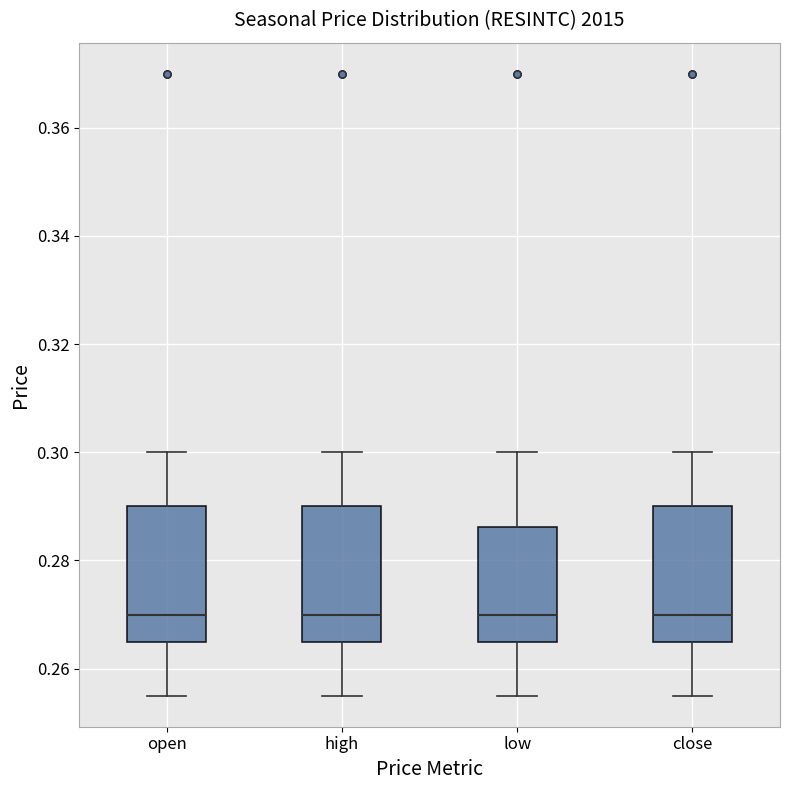

Reading left to right, read every box against the y-axis: the position of its median line, the range the box covers, and the ends of its whiskers. The values are not printed on the chart, so give them approximately, as read against the axis.

open: median 0.270, box 0.266 to 0.290, whiskers 0.256 to 0.300
high: median 0.270, box 0.266 to 0.290, whiskers 0.256 to 0.300
low: median 0.270, box 0.266 to 0.286, whiskers 0.256 to 0.300
close: median 0.270, box 0.266 to 0.290, whiskers 0.256 to 0.300